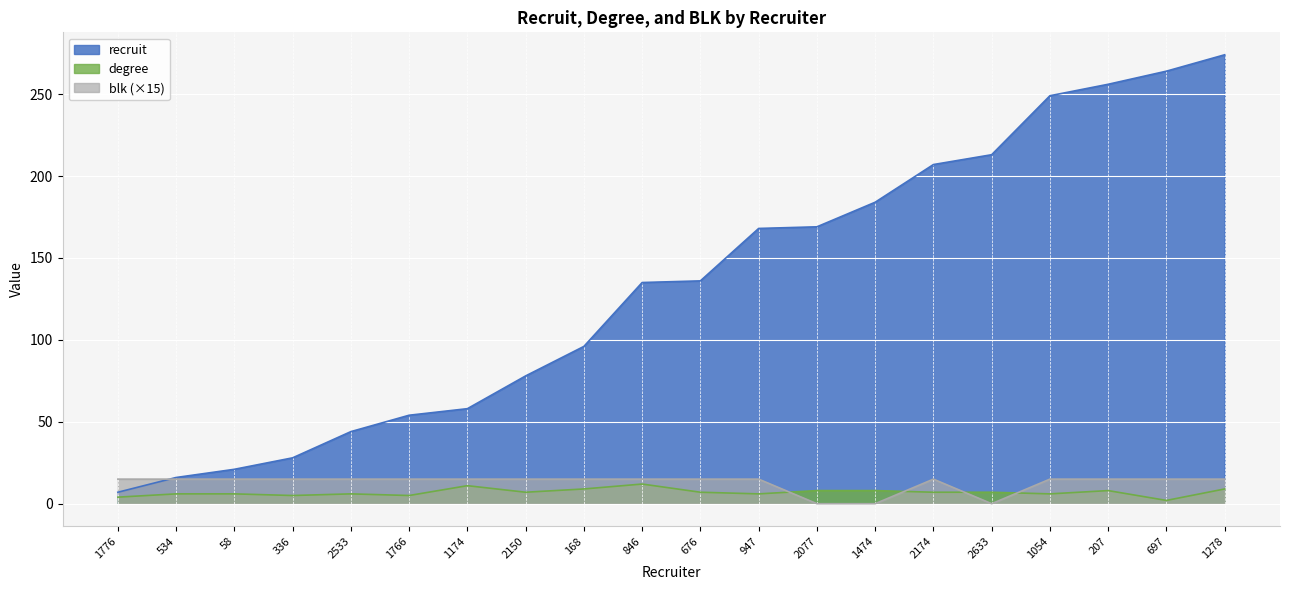

Which series has the widest spread of values?

recruit